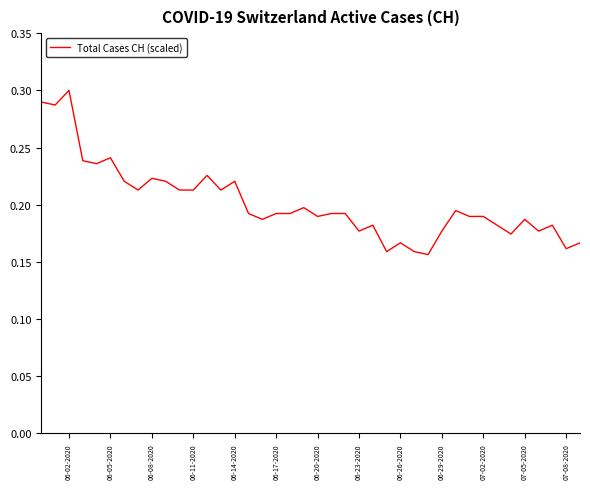

What is the difference between the maximum and second lowest values?

0.1